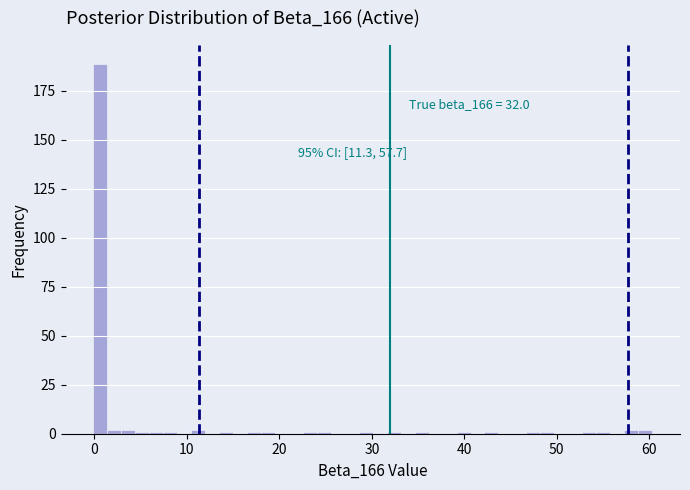

Read against the x-axis, roughly where is the centre of the tallest bar?

1